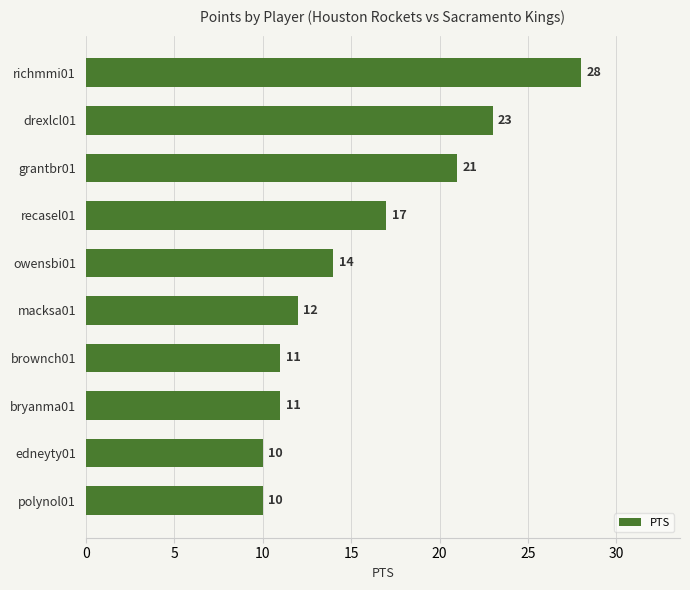

Which has a higher value, polynol01 or macksa01?

macksa01